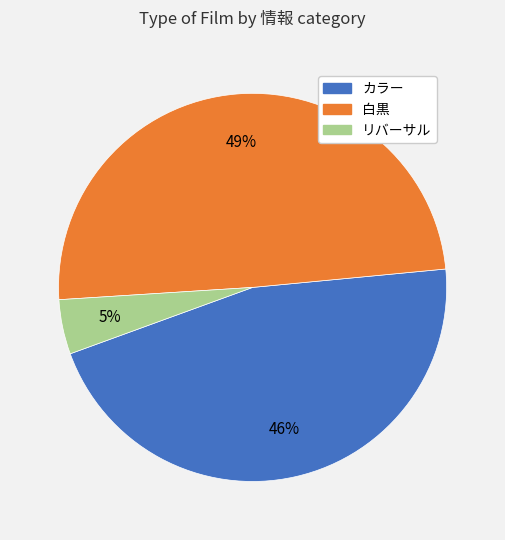

Does any single category account for the majority?

No